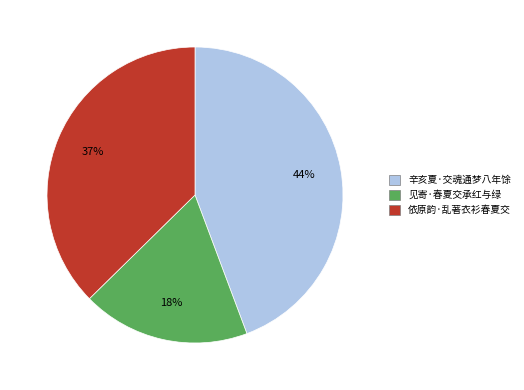

Between 辛亥夏·交魂通梦八年馀 and 见寄·春夏交承红与绿, which is larger?

辛亥夏·交魂通梦八年馀